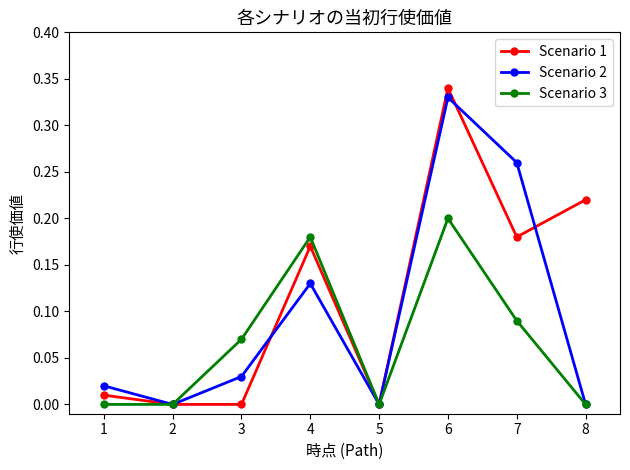

Which category has the highest value in the Scenario 2 series?

6